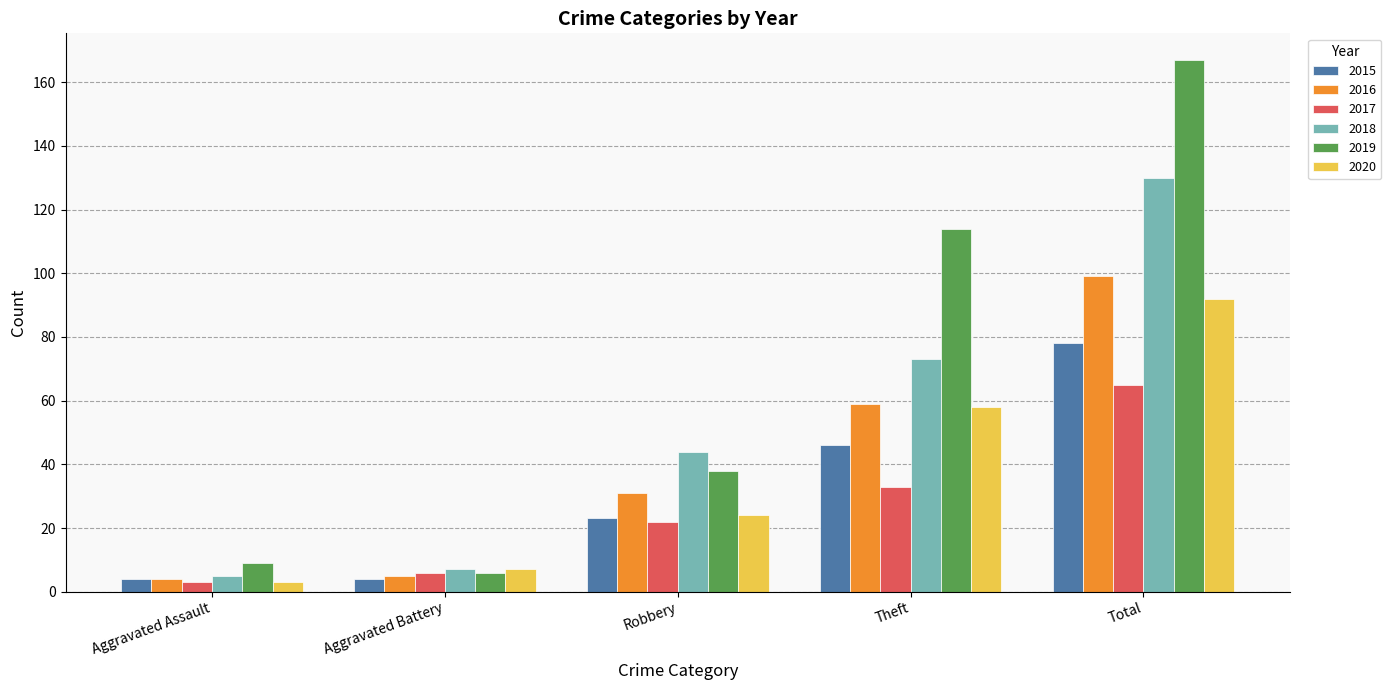

Reading right to left, list all the values displayed in this chart.

2015: 78	46	23	4	4
2016: 99	59	31	5	4
2017: 65	33	22	6	3
2018: 130	73	44	7	5
2019: 167	114	38	6	9
2020: 92	58	24	7	3